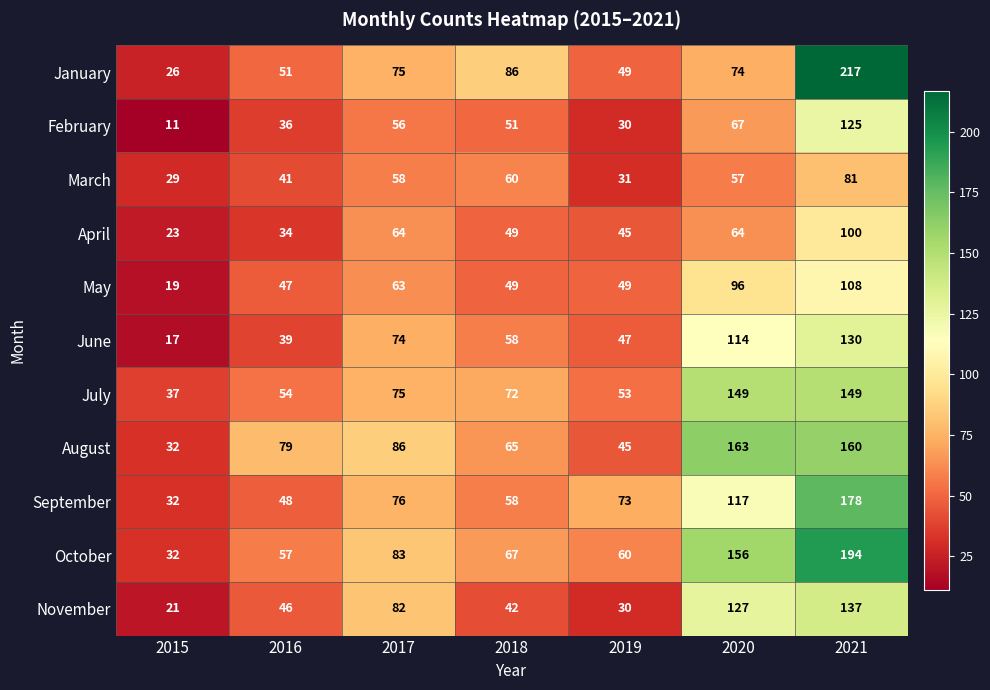

What is the average value of the June series?

68